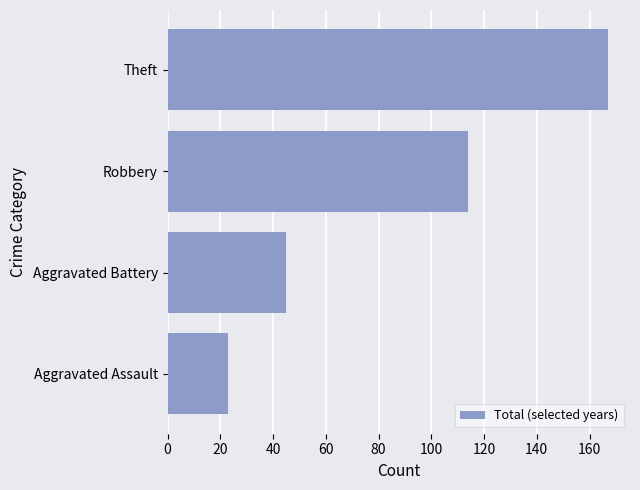

What is the change in value from Aggravated Battery to Theft?

+122